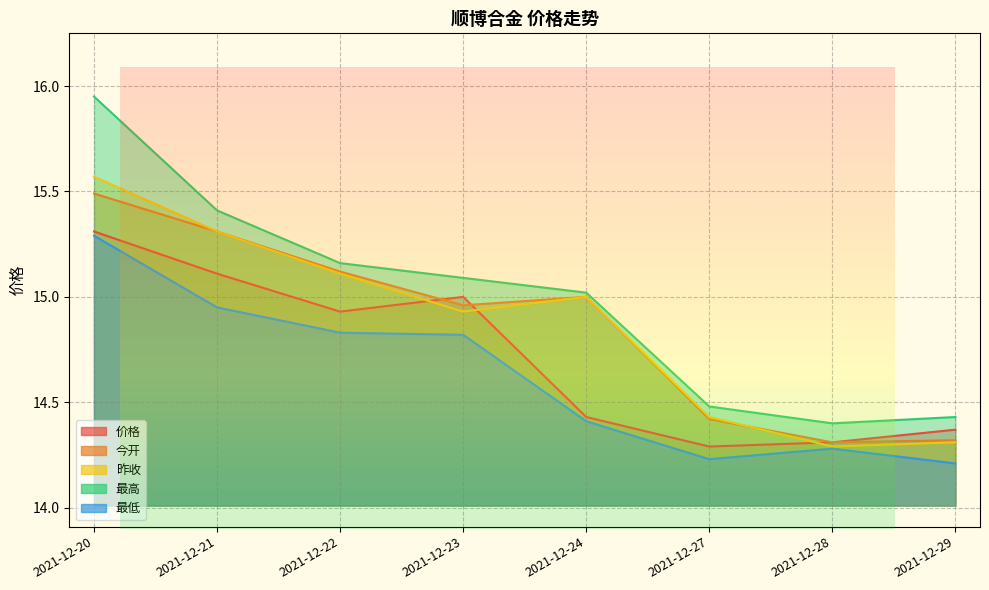

What is the spread (max minus min) of values at 2021-12-20?

0.7